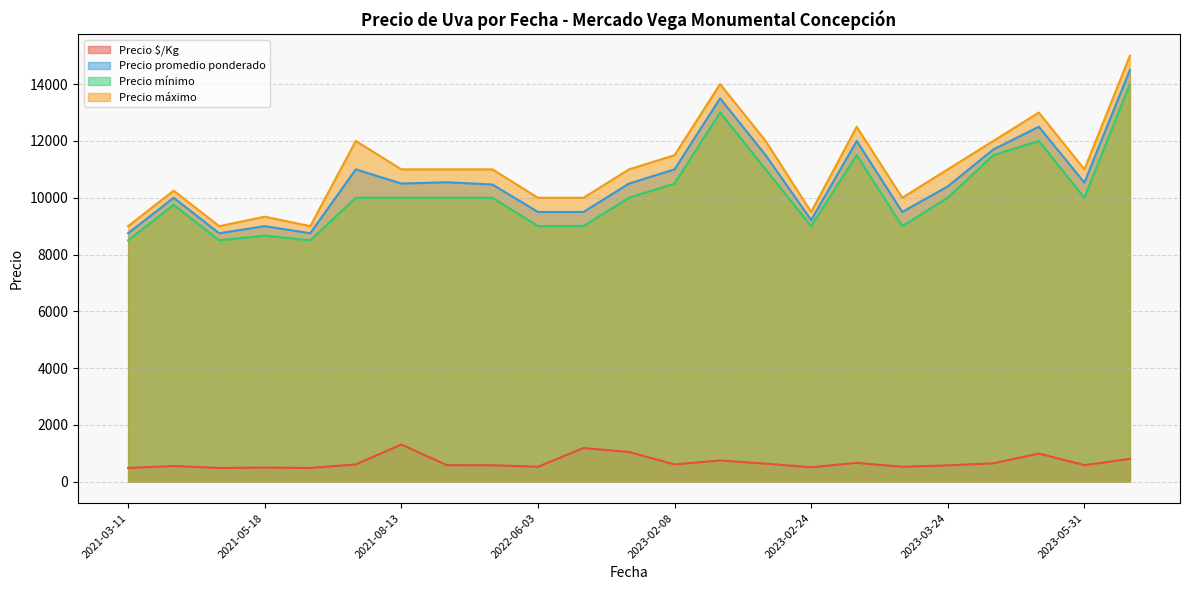

True or false: Precio $/Kg and Precio promedio ponderado cross at least once.

False